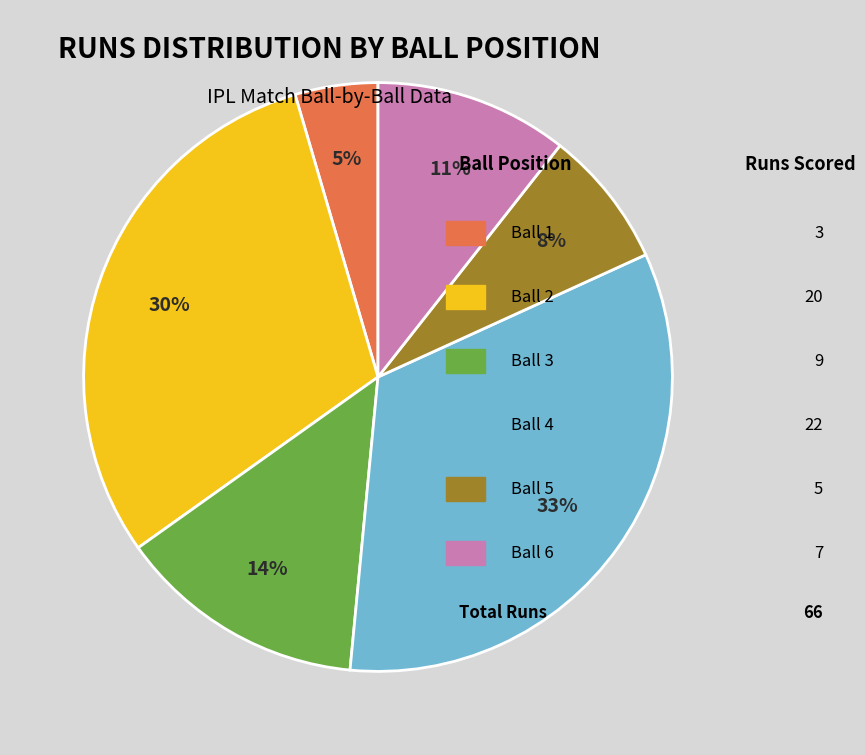

Is there any slice that represents more than half of the pie?

No